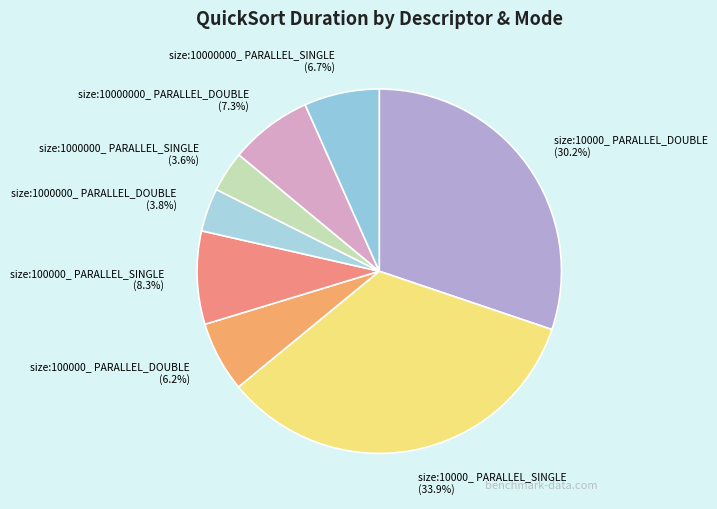

True or false: size:100000_ PARALLEL_SINGLE accounts for 8% of the total.

True